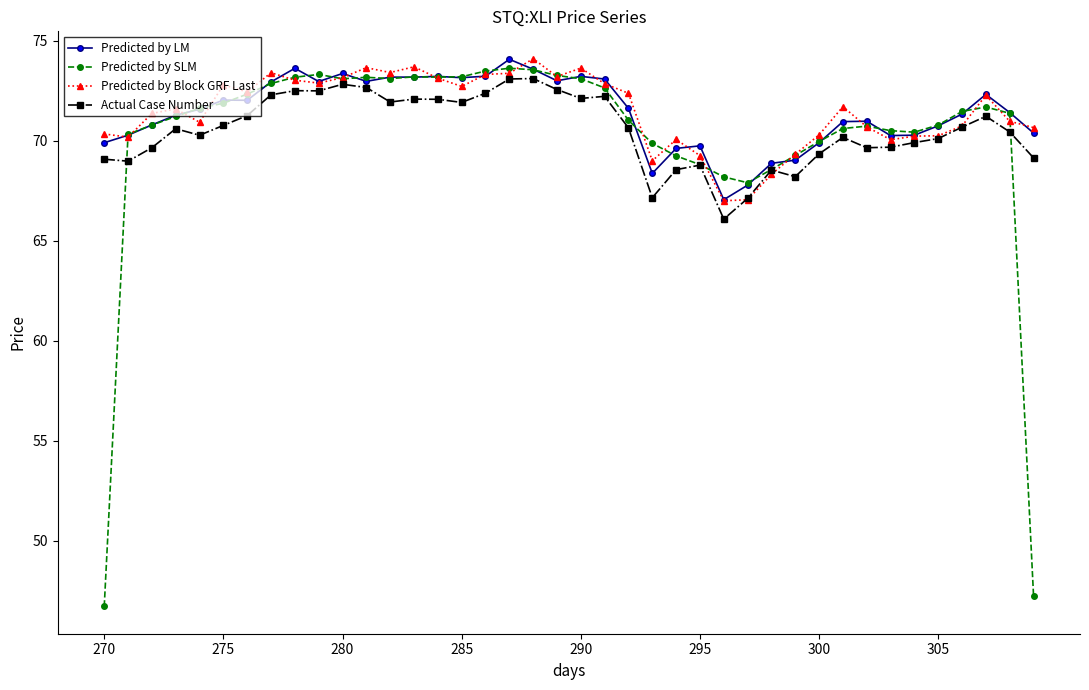

What is the maximum value for Predicted by Block GRF Last?

74.1